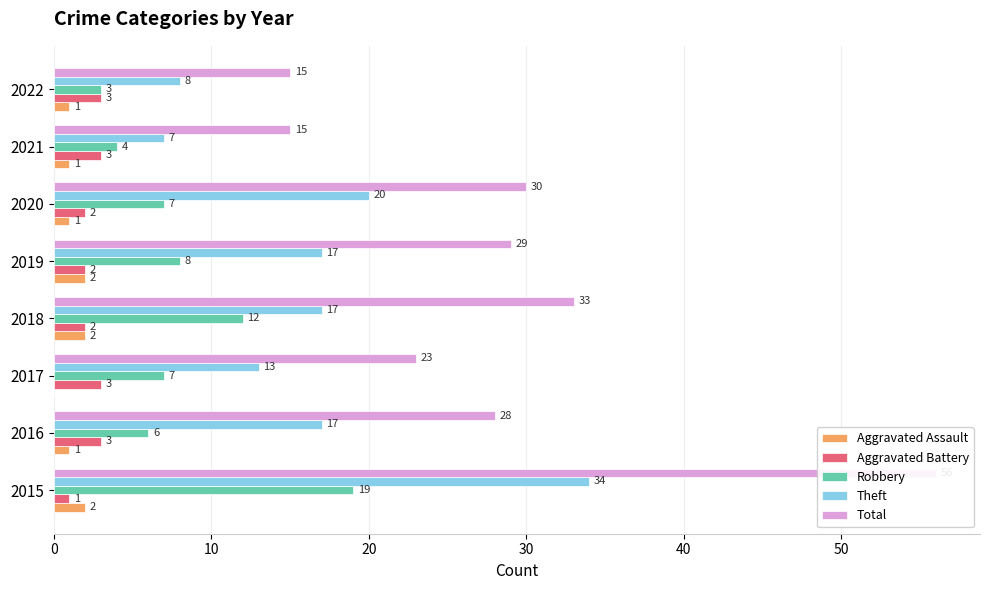

At 2018, list the series in order from largest to smallest.

Total, Theft, Robbery, Aggravated Assault, Aggravated Battery